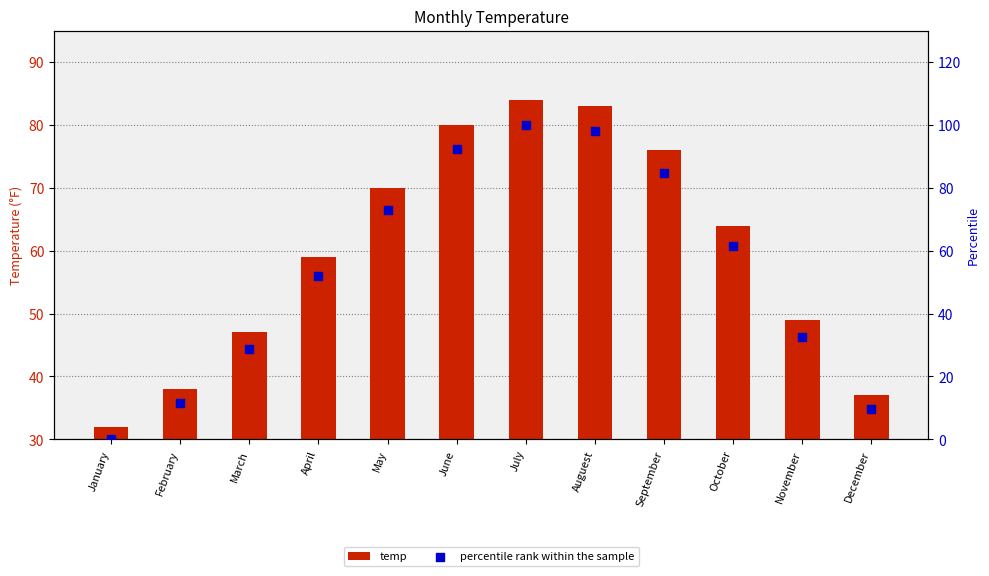

Which series contains the lowest Y value?

percentile rank within the sample